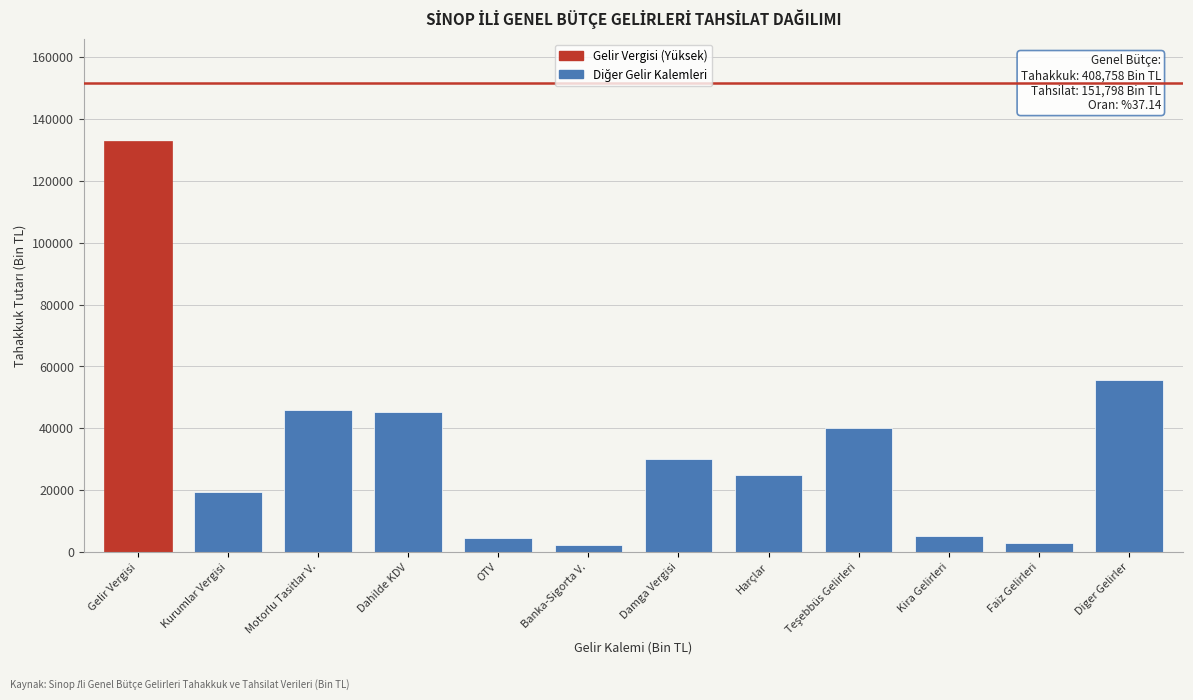

What is the difference between the maximum and minimum values?

130422